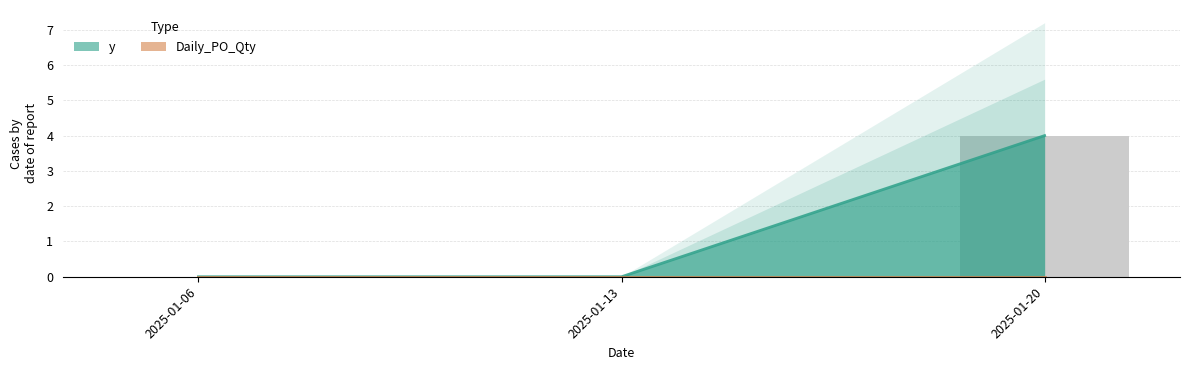

At which label is the value closest to 2?

2025-01-06